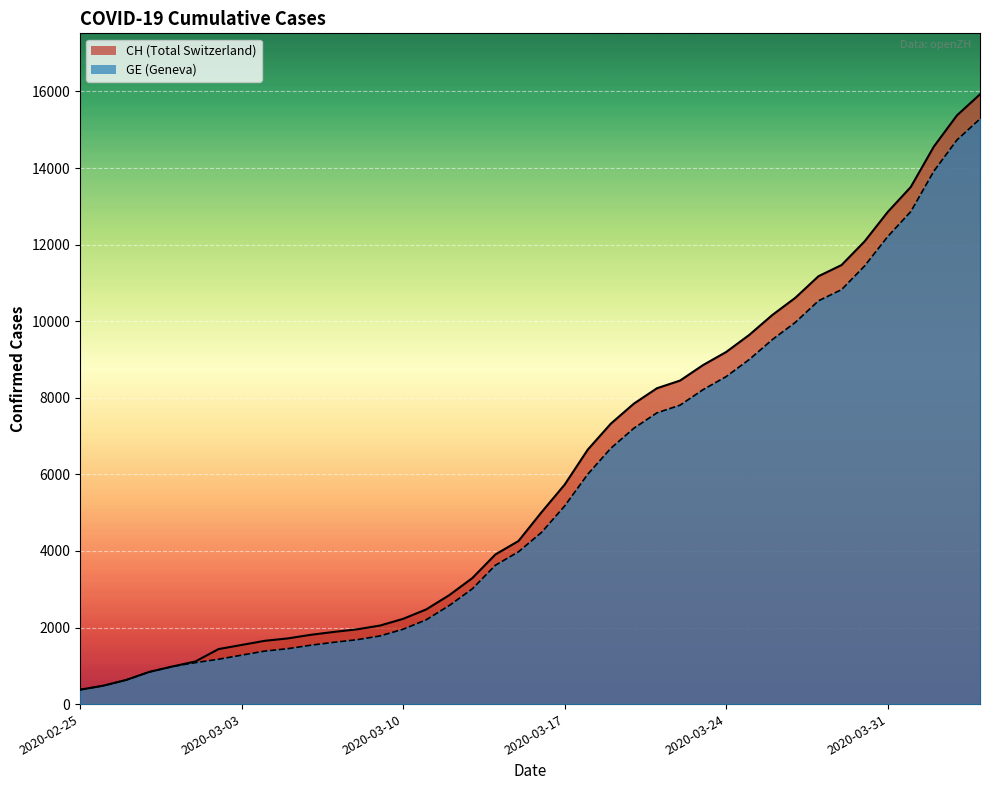

How many values in the GE series exceed 4485?

19